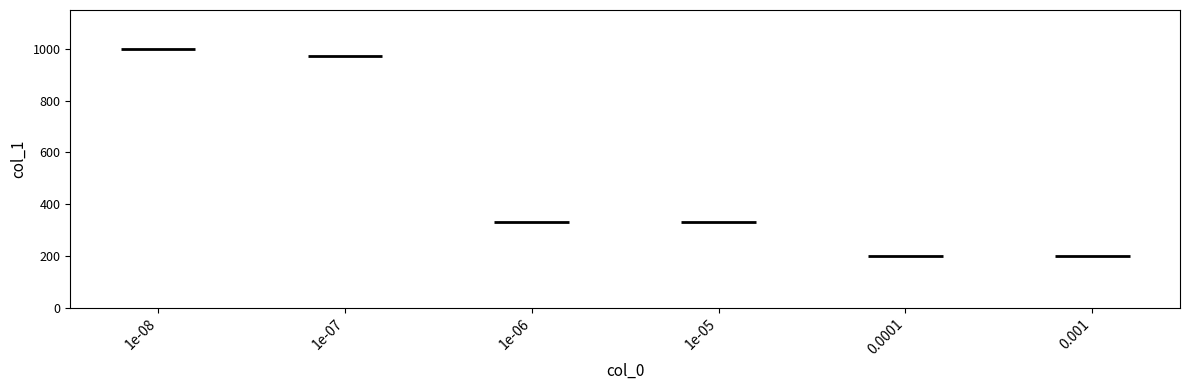

Does the chart have visible grid lines?

No